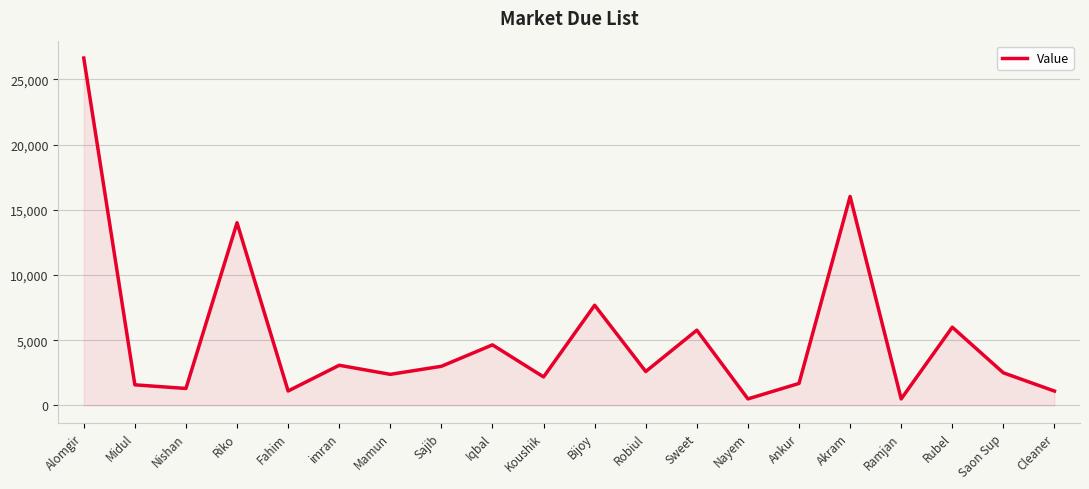

How many interior local valleys (lower than both neighbors) does the data have?

7